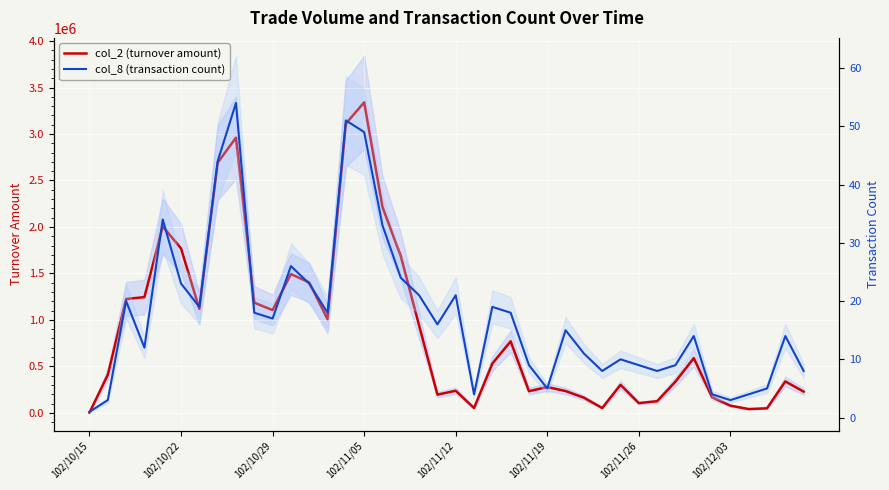

Which series has the largest total across all categories?

col_2 (turnover amount)